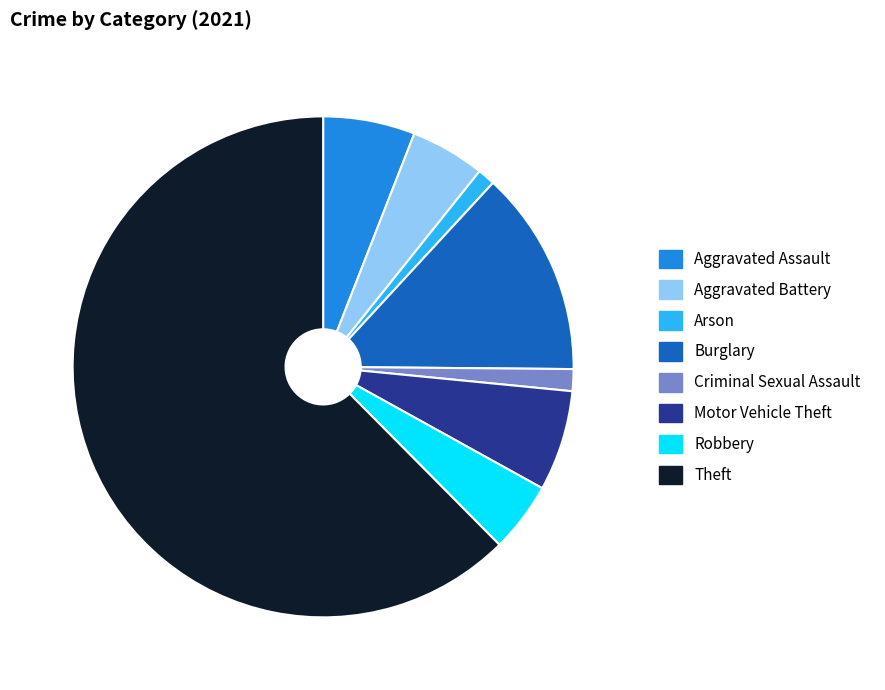

How many slices are in this pie chart?

8